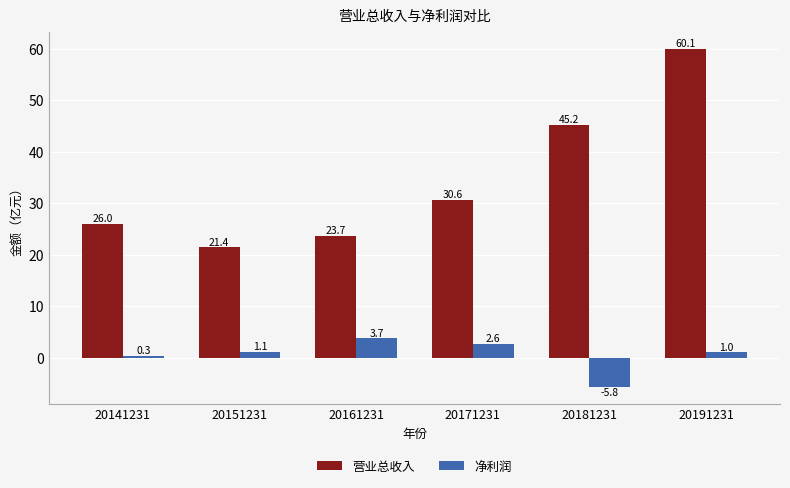

Rank the series by their average value, from highest to lowest.

营业总收入, 净利润